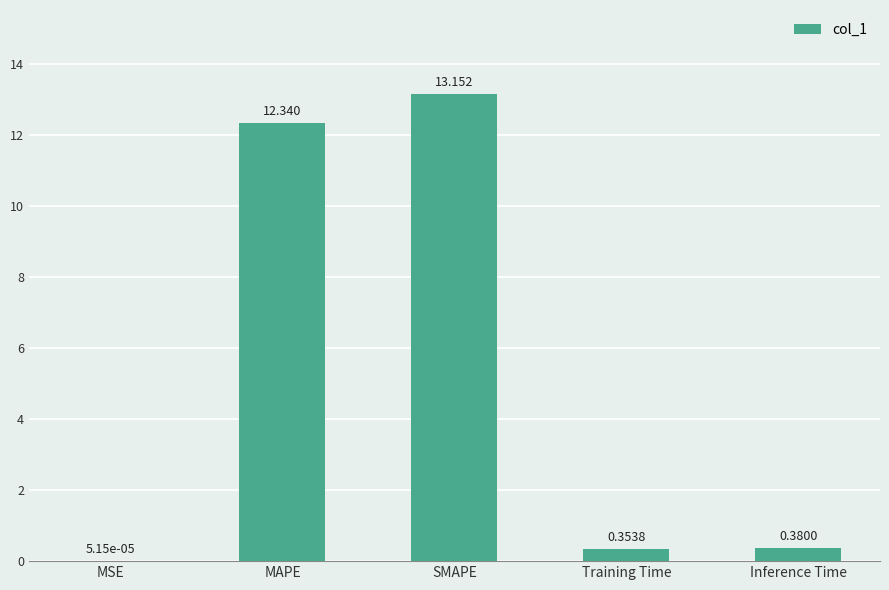

Where is the data nearest to the value 6?

Inference Time